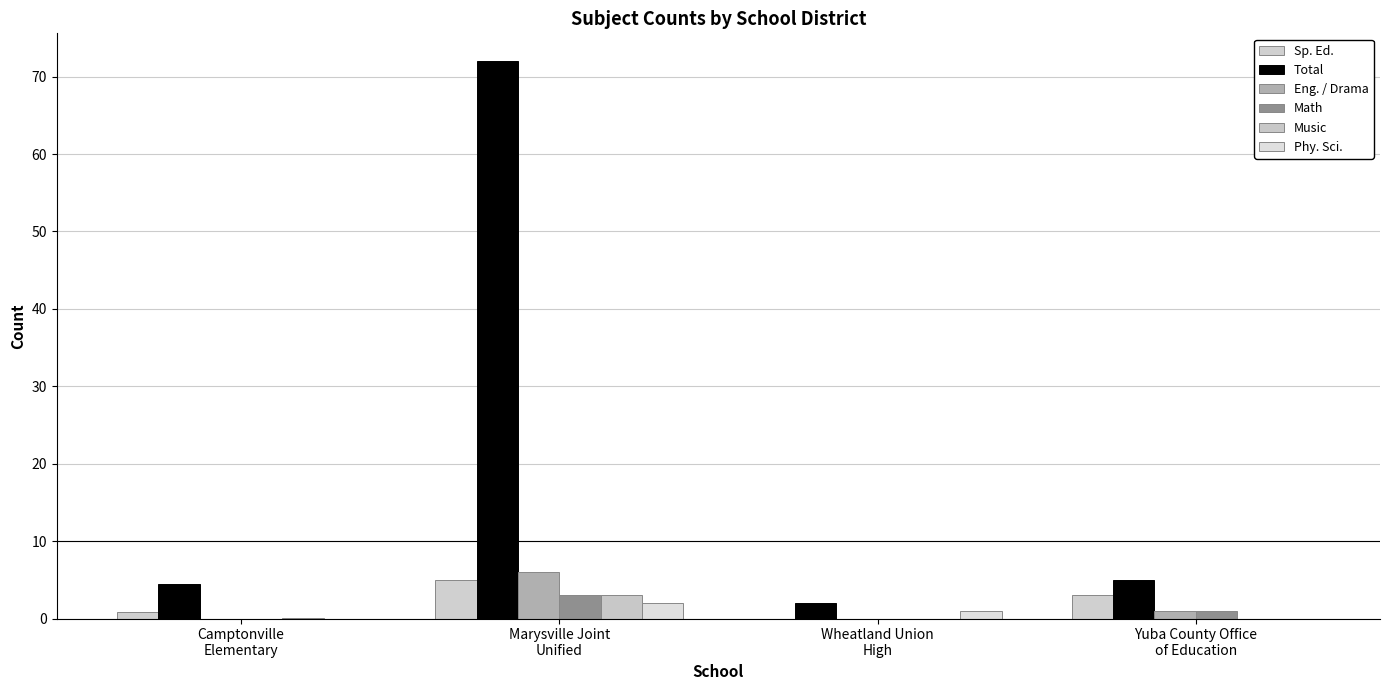

What is the greatest value displayed?

72.0